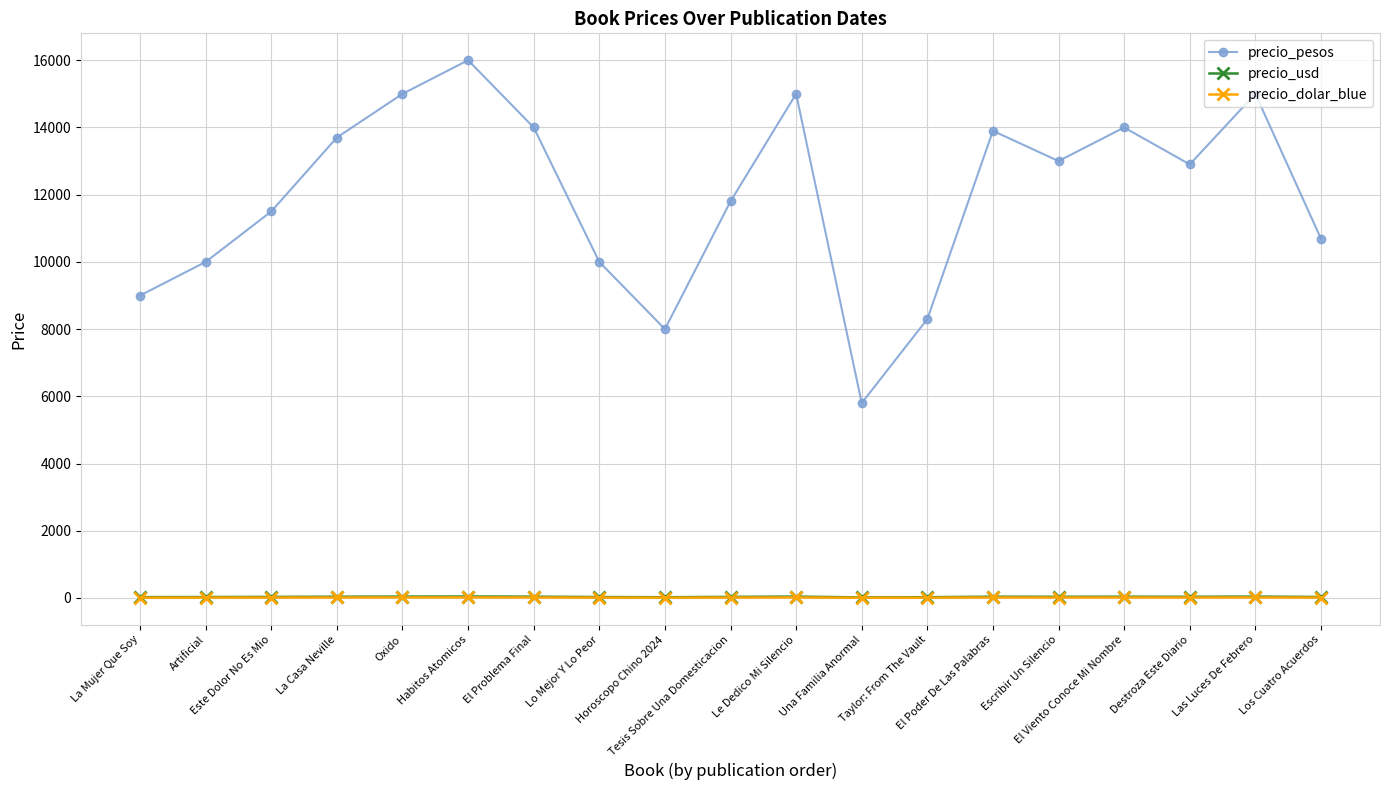

What are all the series names shown in the legend?

precio_pesos, precio_usd, precio_dolar_blue